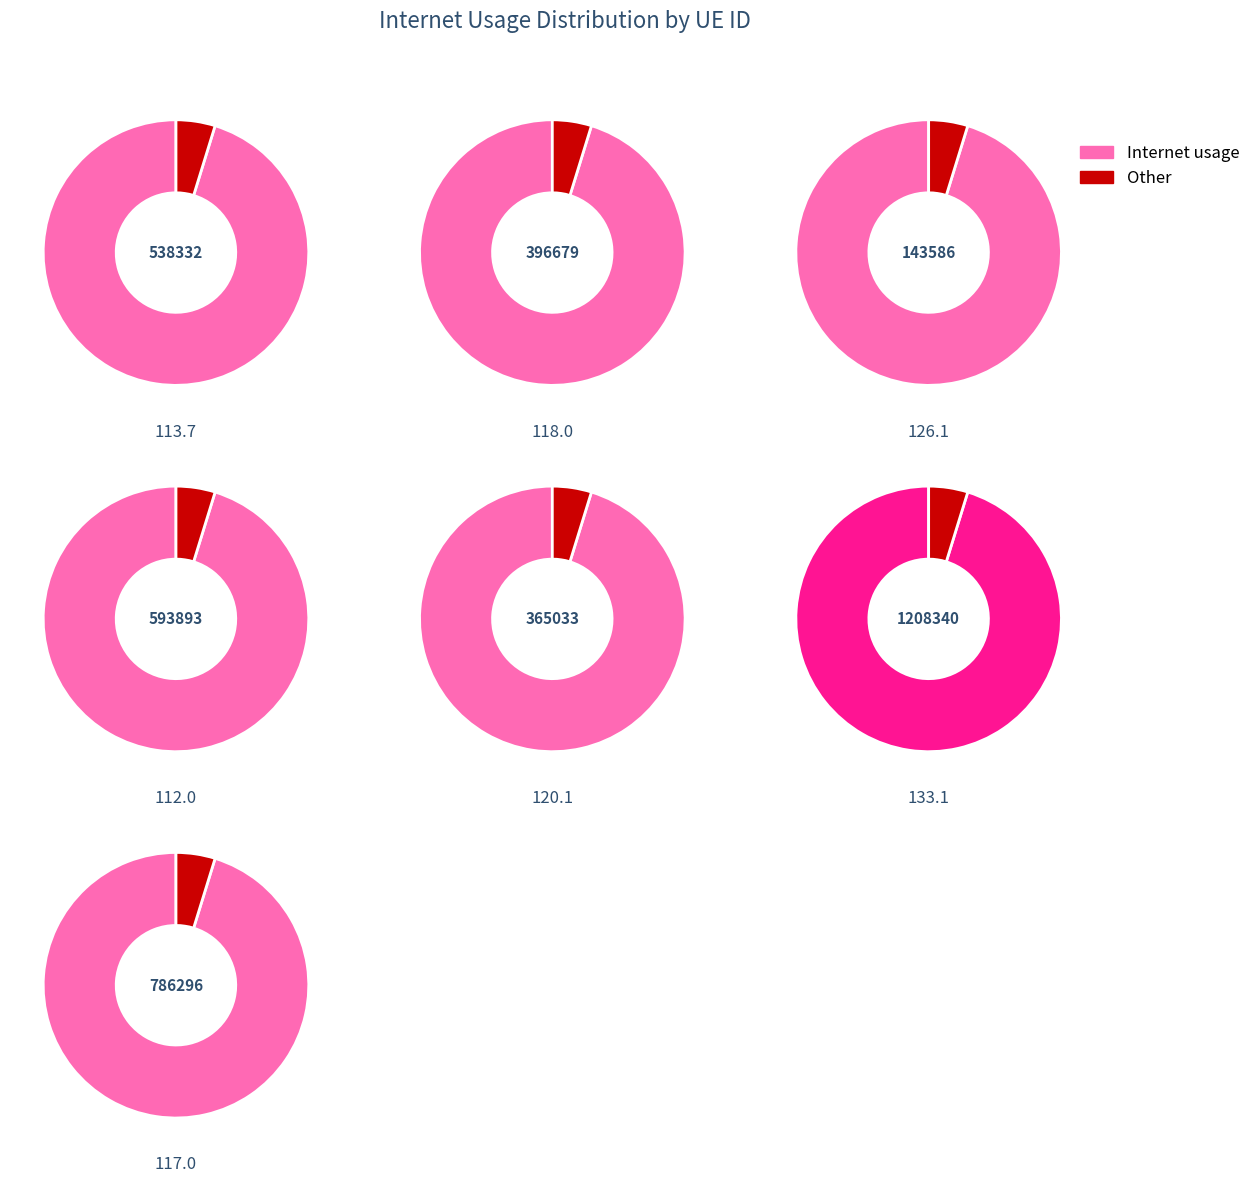

What is the change in value from 593893 to 365033?

+8.1